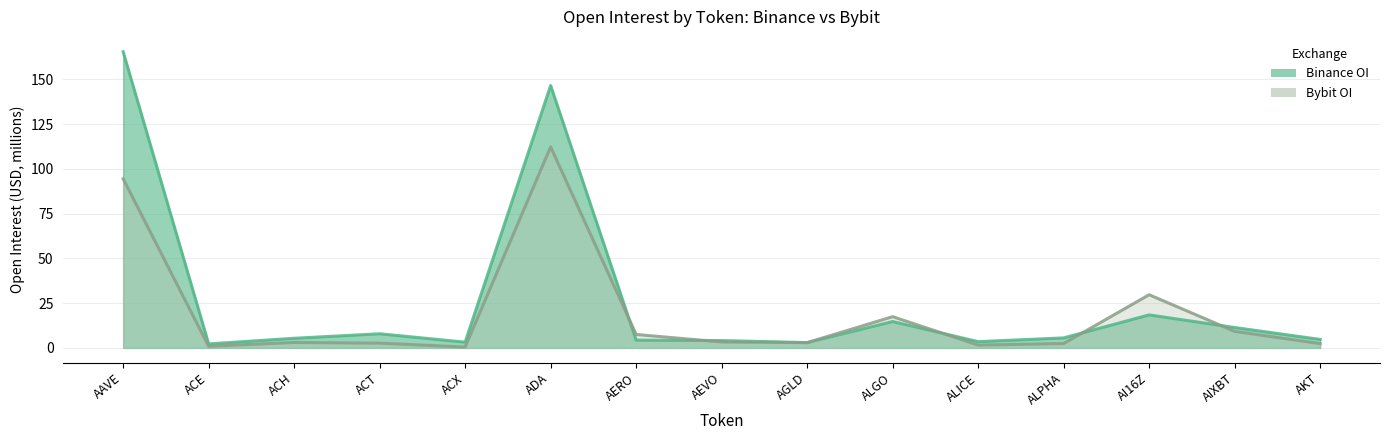

True or false: Binance_OI and Bybit_OI intersect in this chart.

True